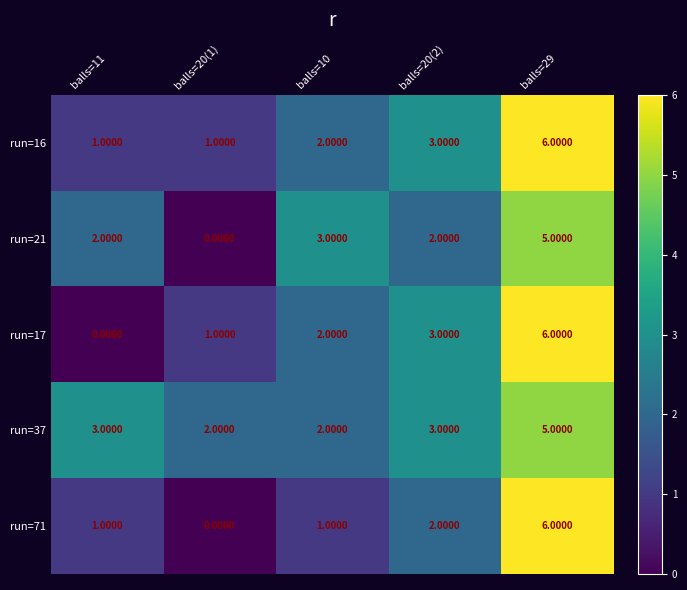

What is the difference between the run=16 values at balls=11 and balls=29?

5